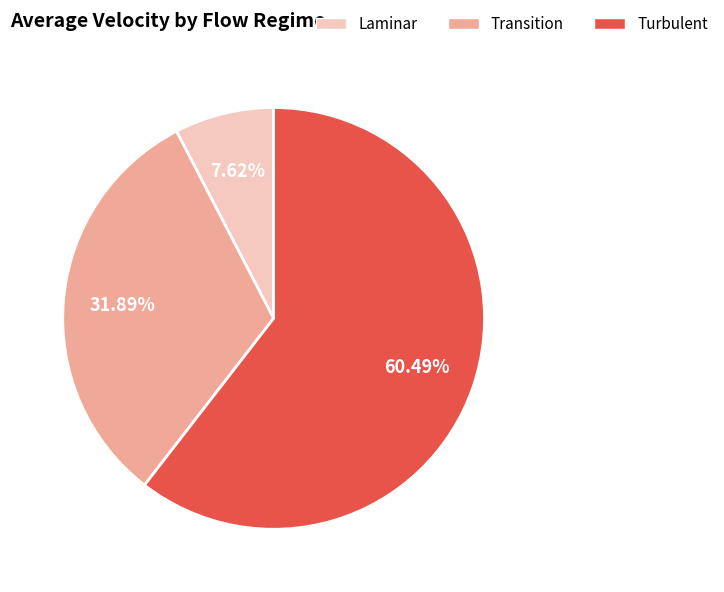

Which category has the biggest portion of the pie?

Turbulent